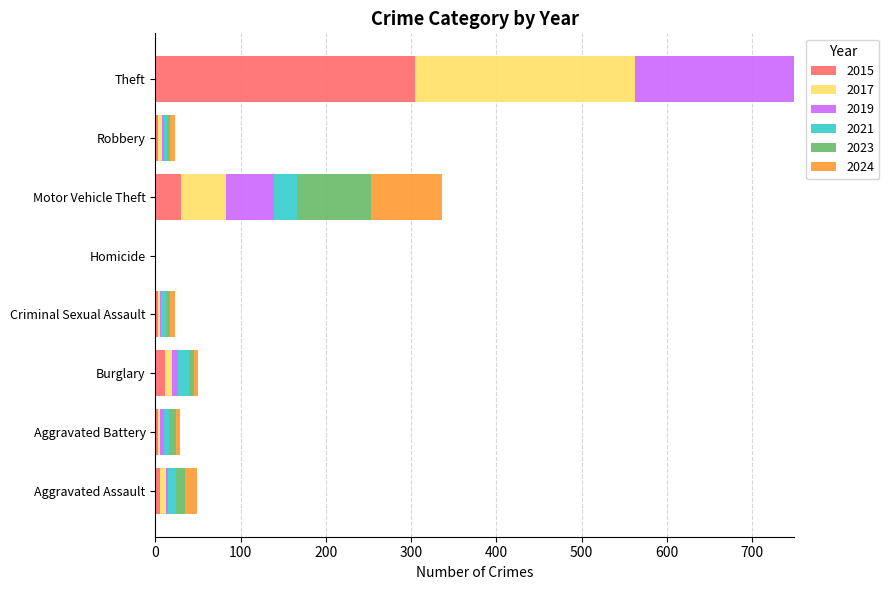

What is the maximum value for 2017?

258